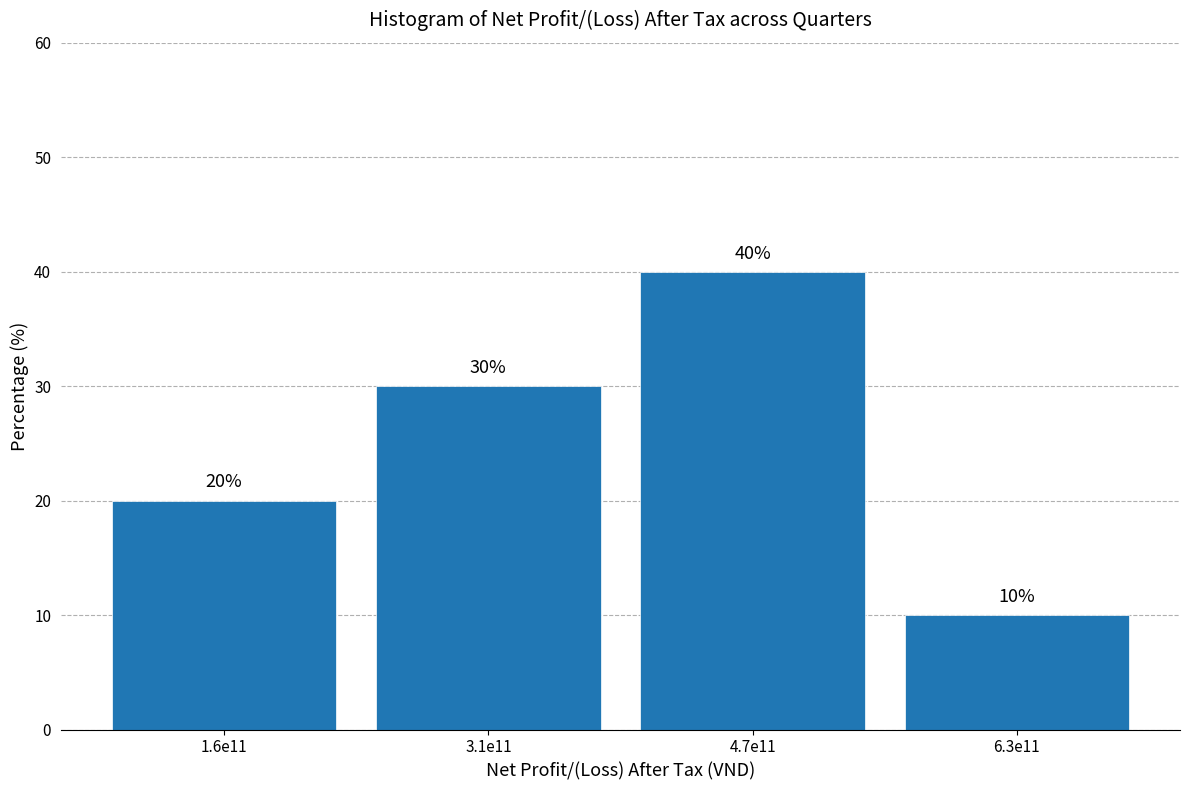

Reading left to right, transcribe all the data shown in this chart.

20	30	40	10